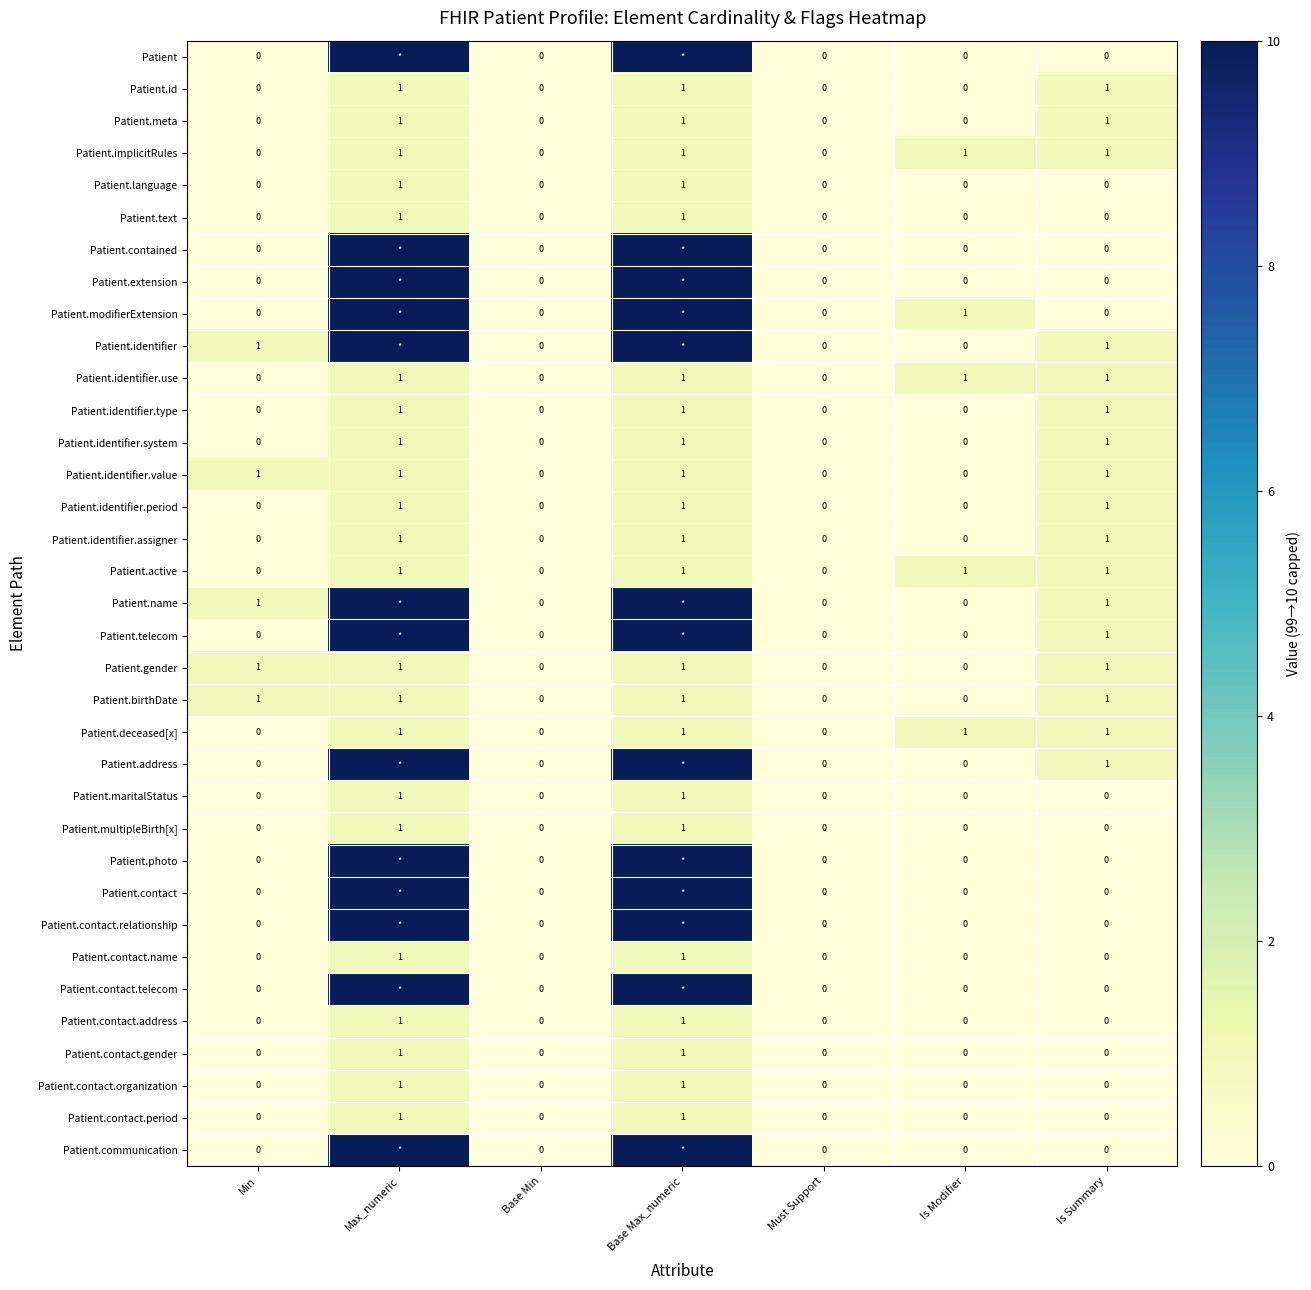

At which category is the sum across all series the highest?

Max_numeric